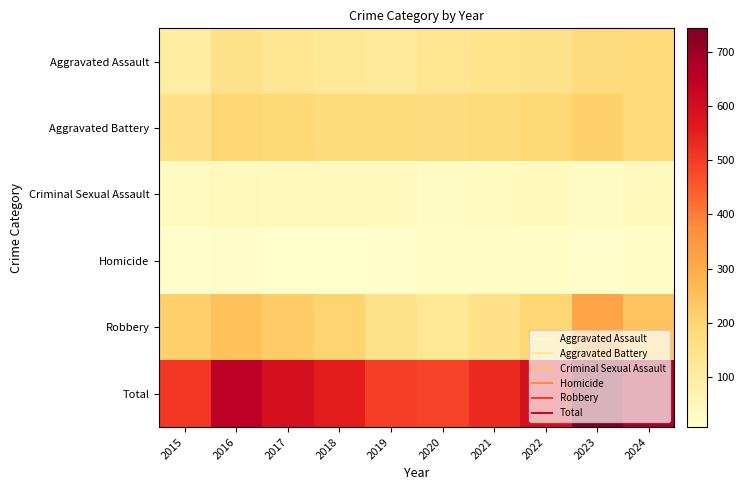

Reading left to right, extract all data points from this chart.

Aggravated Assault: 2015=95	2016=146	2017=131	2018=119	2019=113	2020=131	2021=142	2022=146	2023=177	2024=184
Aggravated Battery: 2015=154	2016=196	2017=191	2018=183	2019=182	2020=180	2021=182	2022=190	2023=209	2024=187
Criminal Sexual Assault: 2015=31	2016=42	2017=39	2018=38	2019=37	2020=28	2021=31	2022=39	2023=29	2024=38
Homicide: 2015=13	2016=18	2017=8	2018=8	2019=14	2020=22	2021=20	2022=21	2023=12	2024=23
Robbery: 2015=212	2016=247	2017=224	2018=204	2019=150	2020=124	2021=153	2022=198	2023=316	2024=243
Total: 2015=505	2016=649	2017=593	2018=552	2019=496	2020=485	2021=528	2022=594	2023=743	2024=675